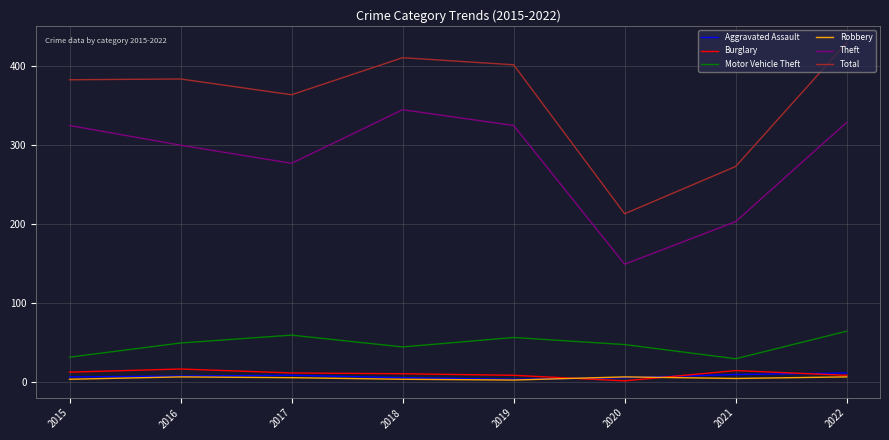

What is the lowest value of the Motor Vehicle Theft series?

29